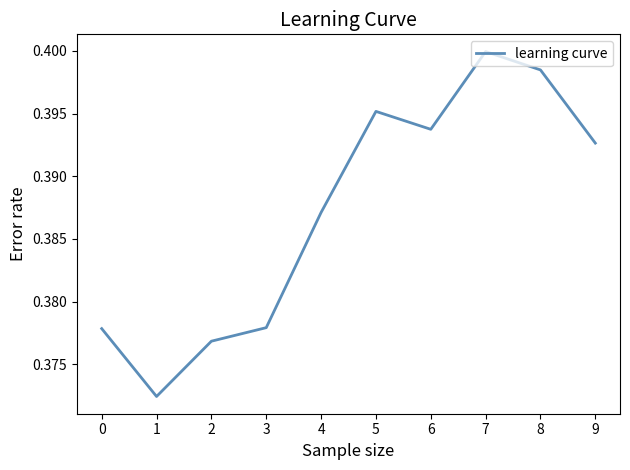

True or false: the data has more than 2 interior local peaks.

False